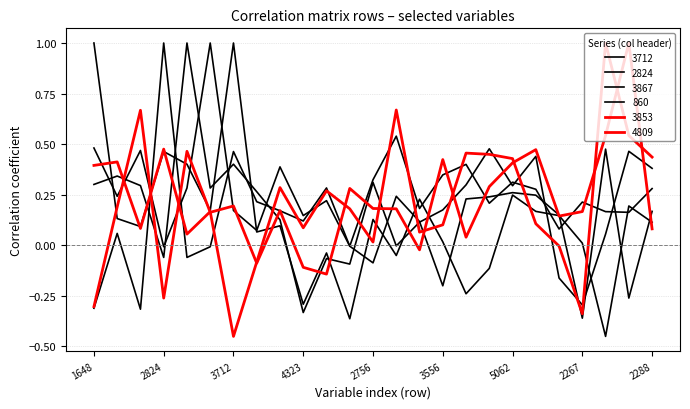

What is the label of the 22nd point from the left?

2267